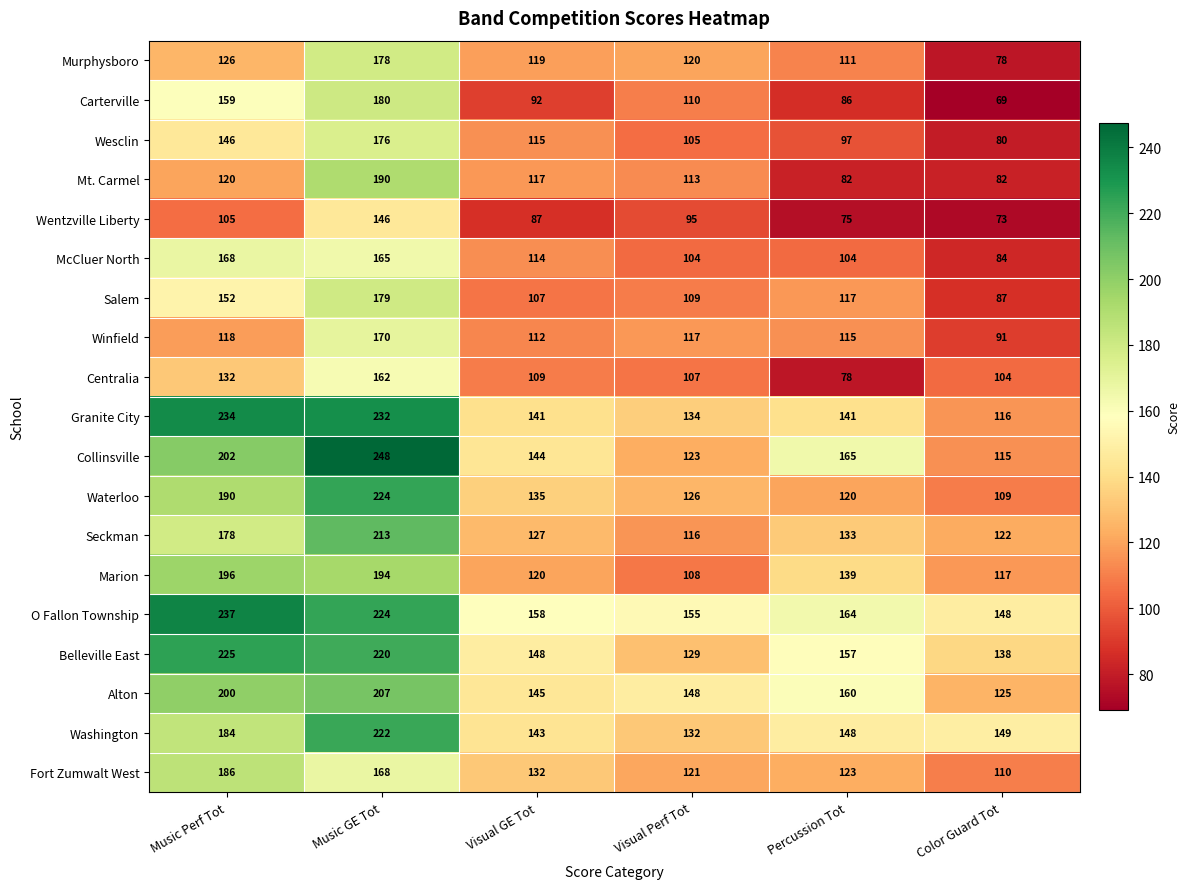

Count the number of categories in the chart.

6